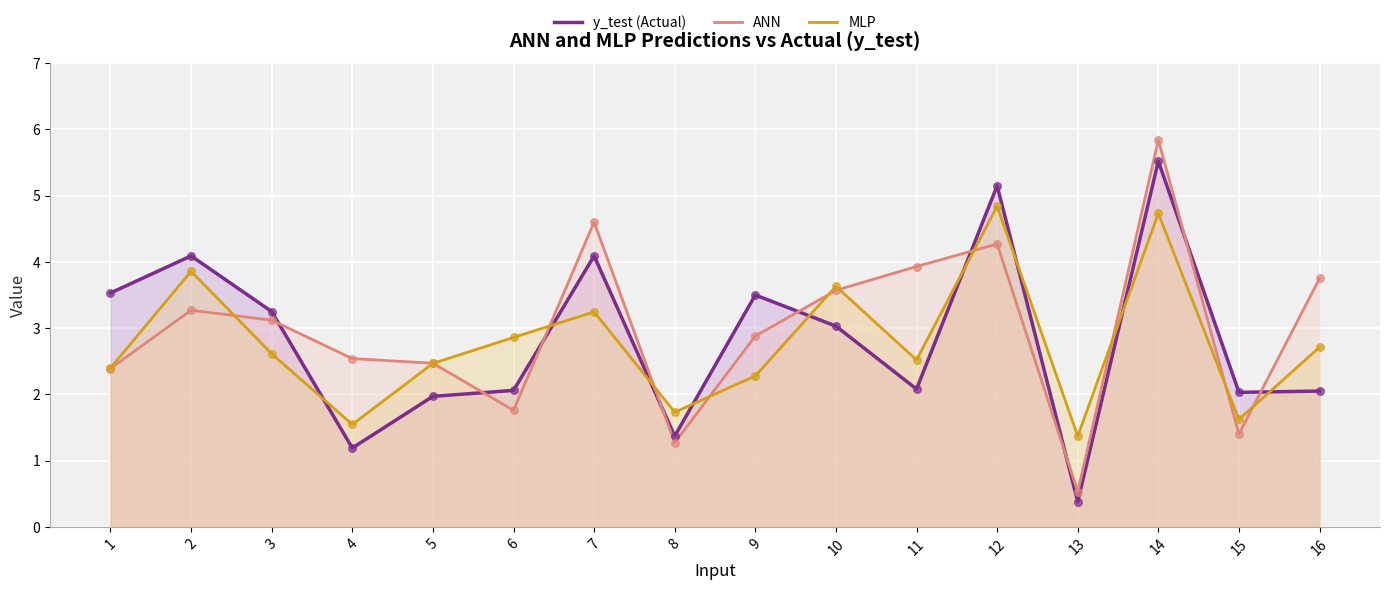

At how many categories does at least one series exceed 4?

4